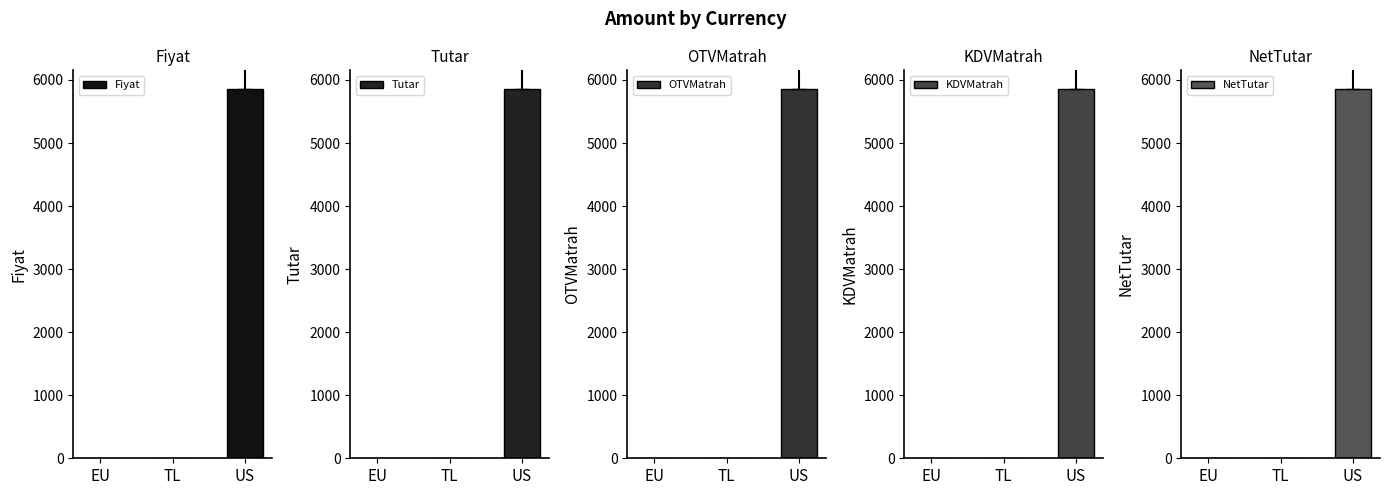

Is the value of OTVMatrah at US greater than the value of KDVMatrah at EU?

Yes